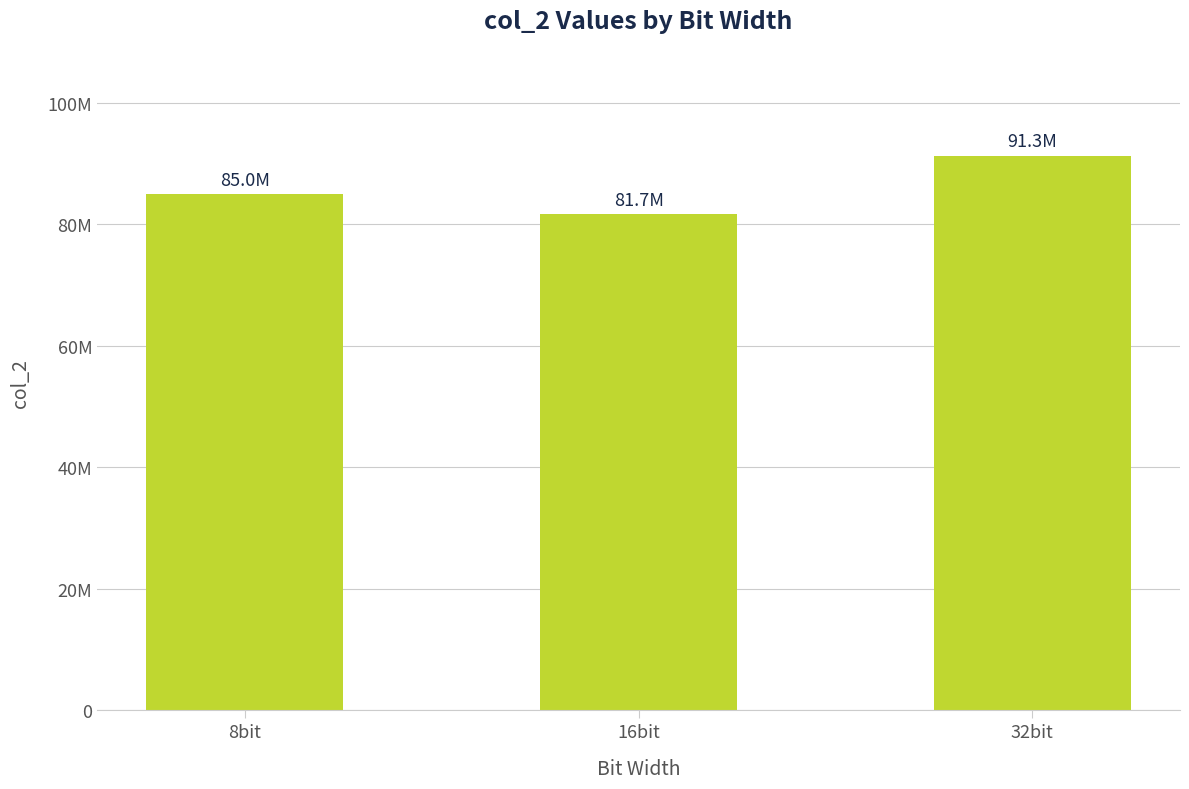

Where does the data first go above 84979429?

32bit